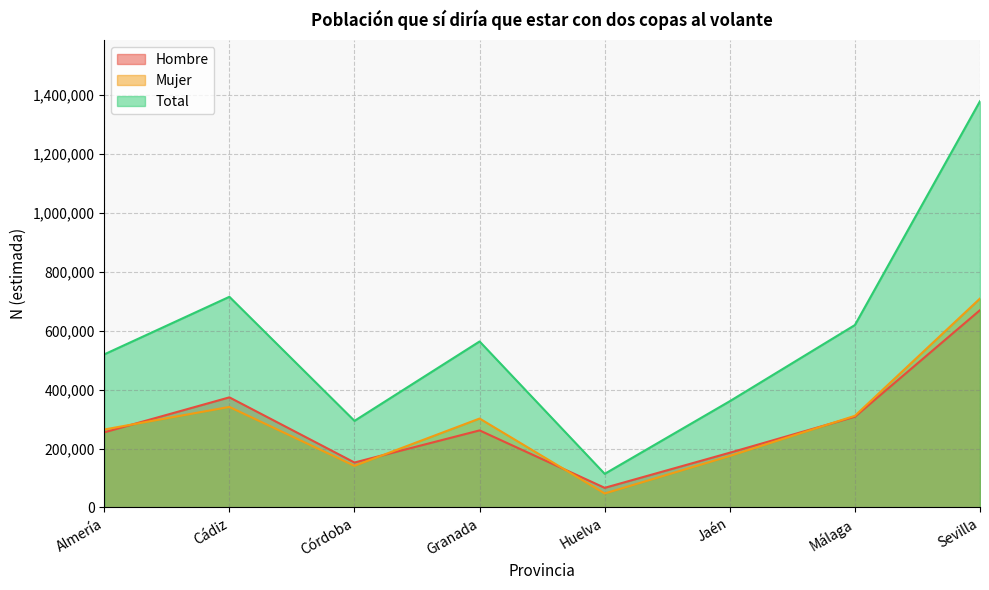

What is the difference between the Mujer values at Granada and Sevilla?

407495